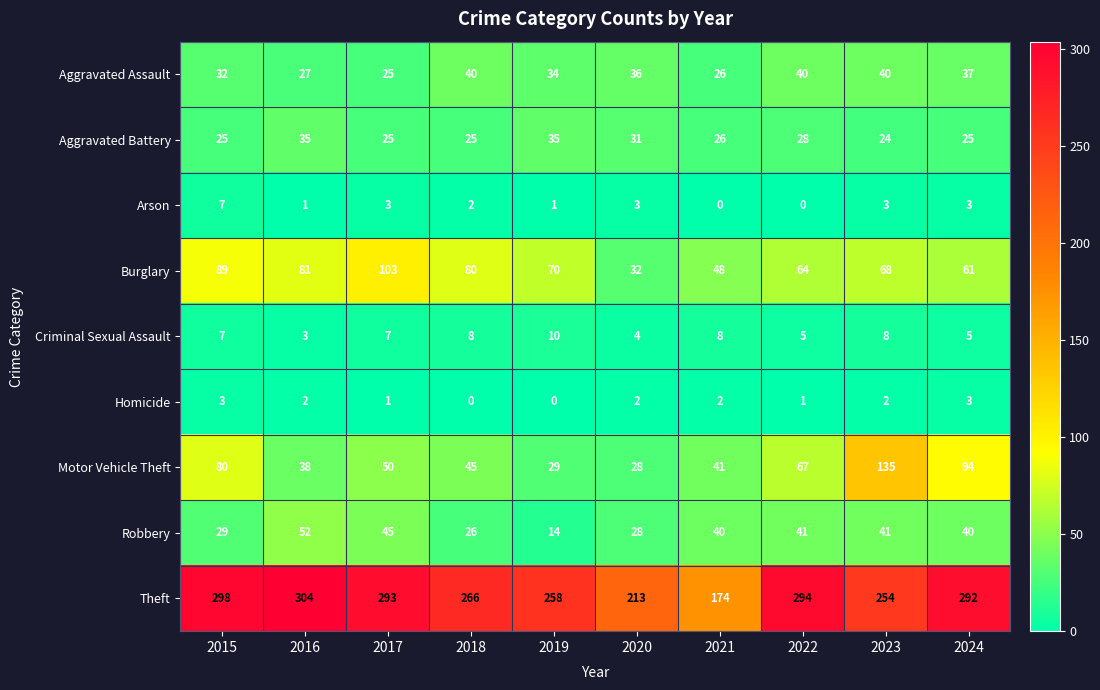

Which category has the lowest value in the Theft series?

2021